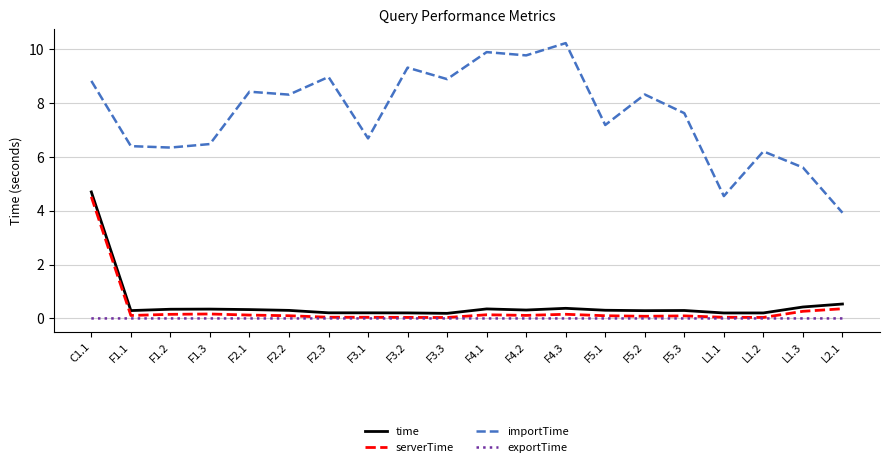

Is the value of serverTime at F1.2 greater than the value of importTime at L2.1?

No